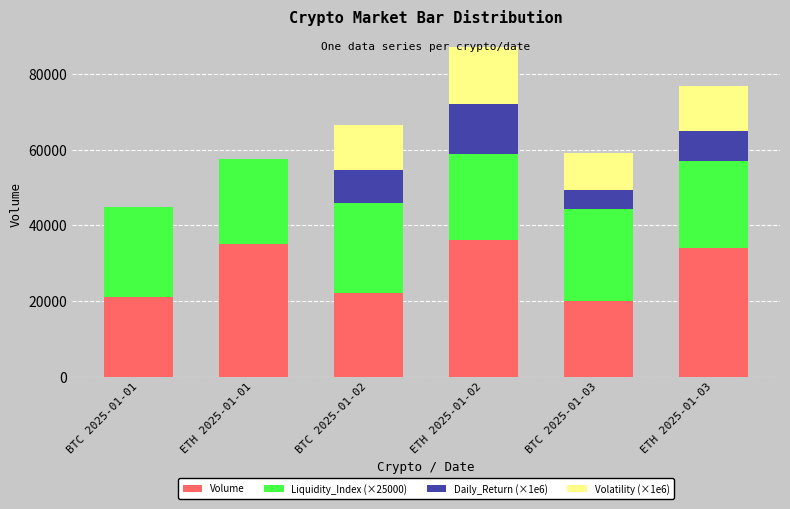

What are all the series names shown in the legend?

Volume, Liquidity_Index (×25000), Daily_Return (×1e6), Volatility (×1e6)